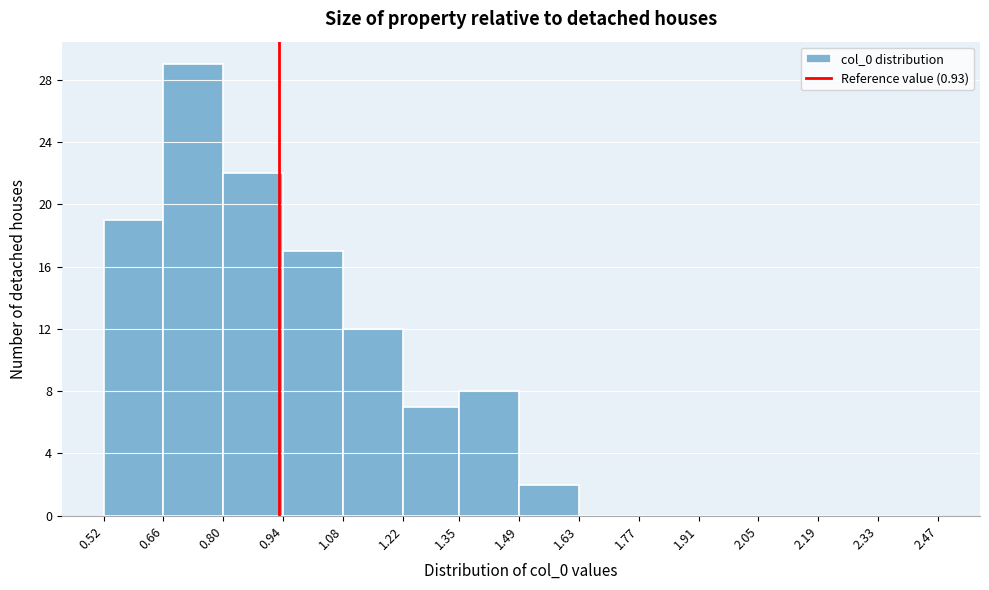

Reading left to right, list every bar in this chart as the range it spans on the x-axis followed by its height. The values are not printed on the chart, so give them approximately, as read against the axis.

0.52 to 0.66: 19
0.66 to 0.80: 29
0.80 to 0.94: 22
0.94 to 1.08: 17
1.08 to 1.22: 12
1.22 to 1.35: 7
1.35 to 1.49: 8
1.49 to 1.63: 2
1.63 to 1.77: 0
1.77 to 1.91: 0
1.91 to 2.05: 0
2.05 to 2.19: 0
2.19 to 2.33: 0
2.33 to 2.47: 0